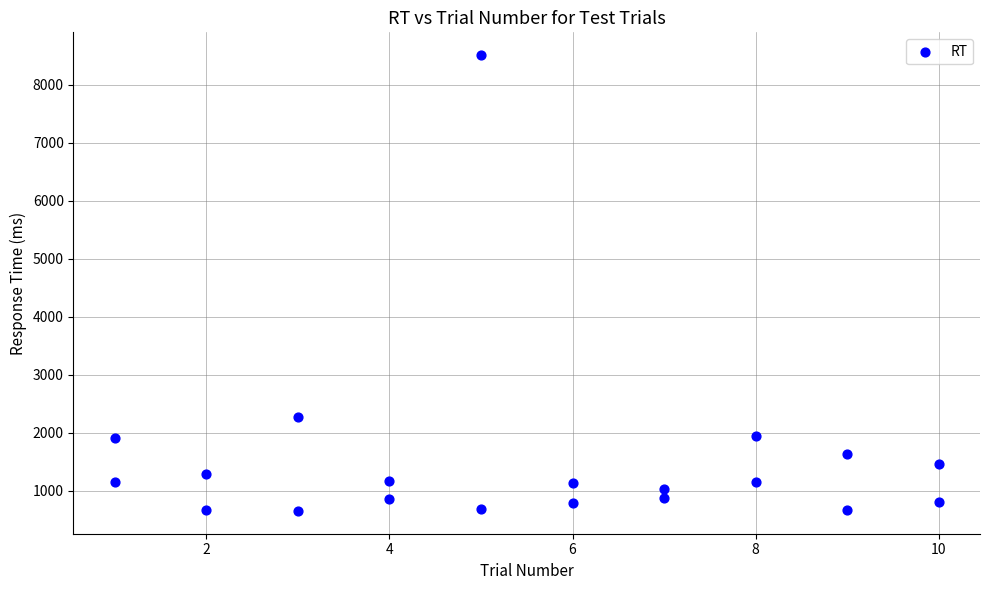

What is the range of Y values (max minus min)?

7857